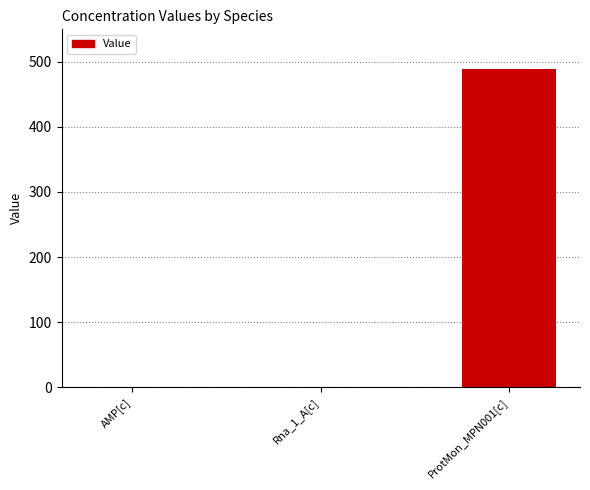

At which label is the value closest to 244?

AMP[c]